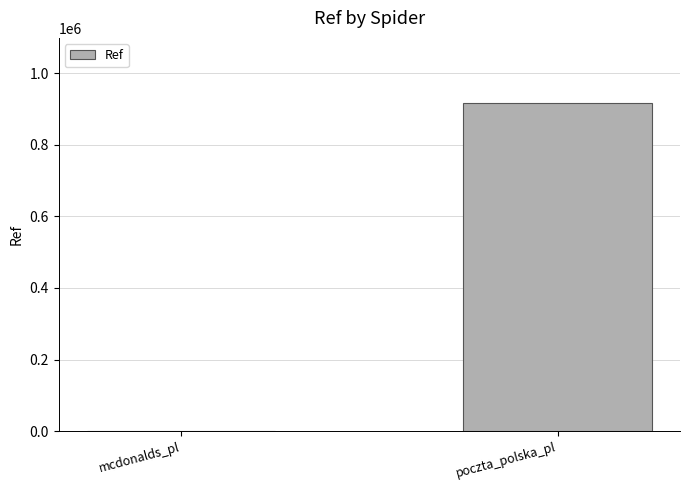

Between mcdonalds_pl and poczta_polska_pl, which is larger?

poczta_polska_pl